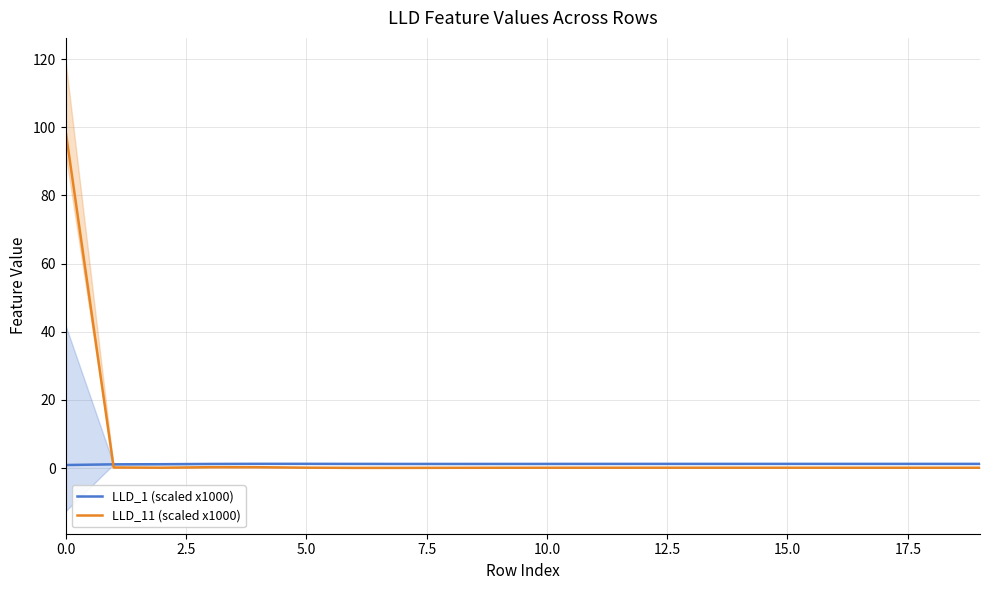

True or false: LLD_11 (scaled x1000) has more than 2 interior local peaks.

False